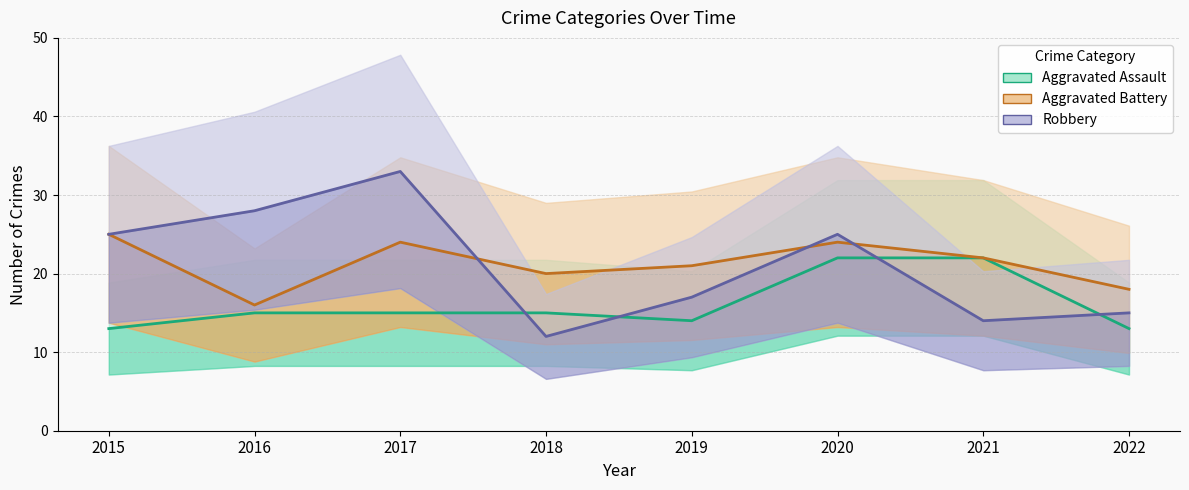

Which series changed the most between 2016 and 2022?

Robbery